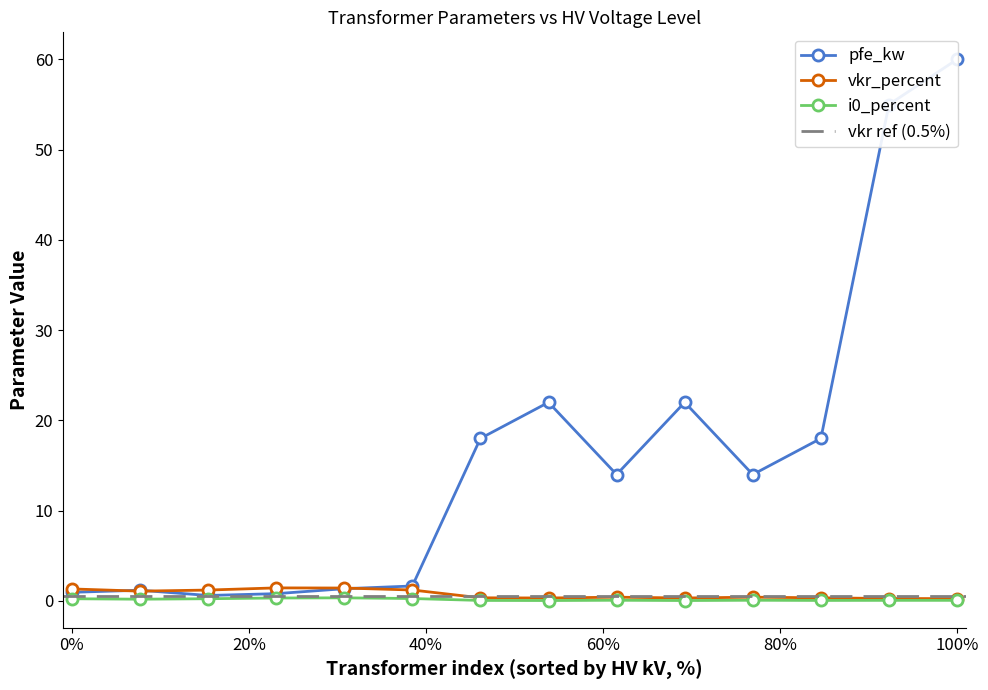

After their last crossing, which series has the higher values: pfe_kw or vkr_percent?

pfe_kw